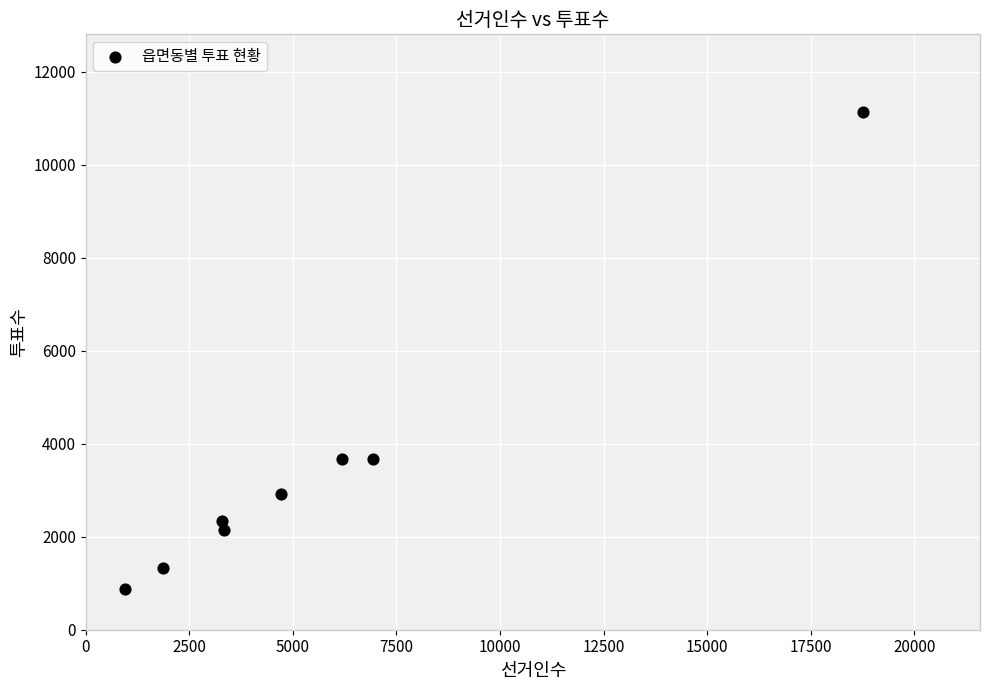

What is the range of X values (max minus min)?

17824